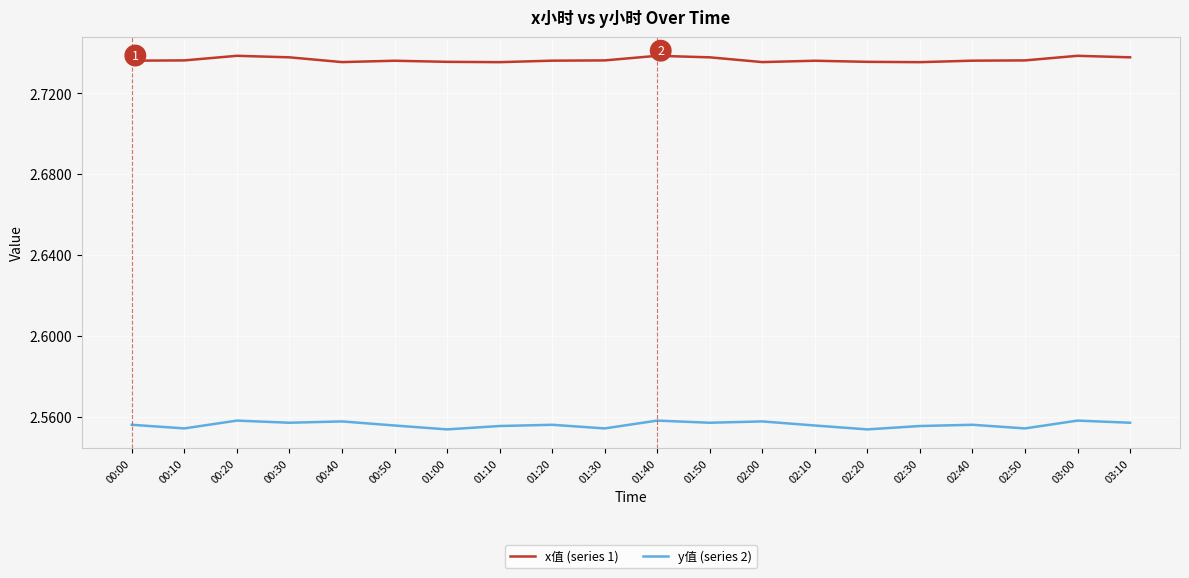

True or false: x值 (series 1) and y值 (series 2) intersect in this chart.

False